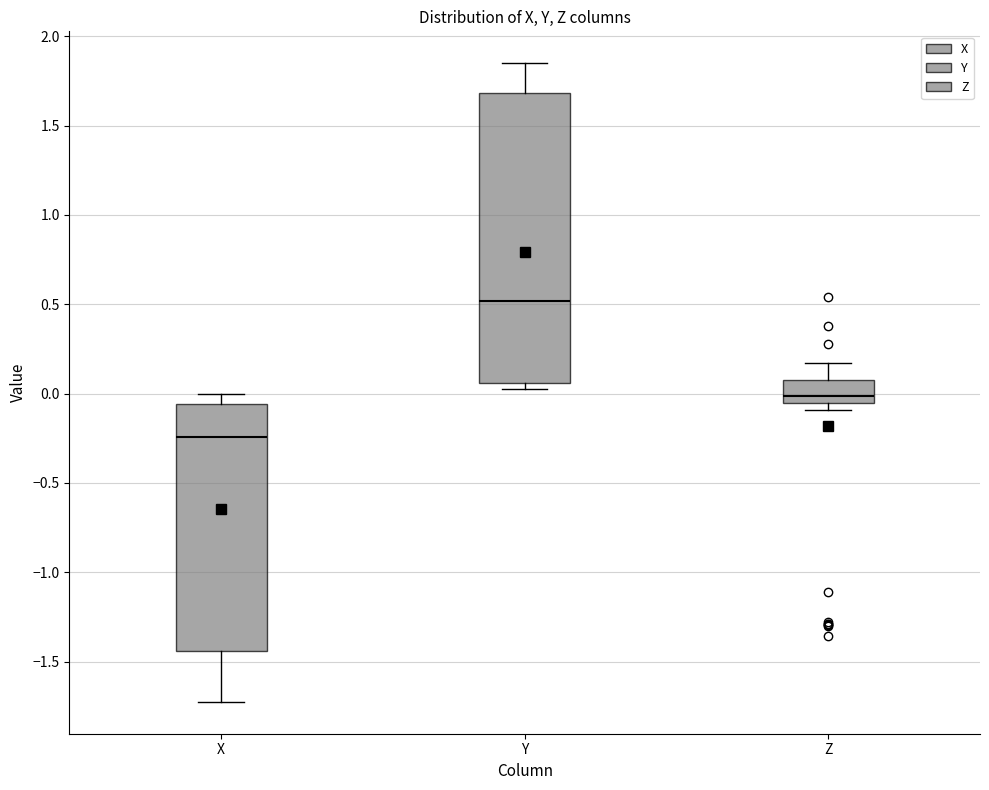

Reading left to right, read every box against the y-axis: the position of its median line, the range the box covers, and the ends of its whiskers. The values are not printed on the chart, so give them approximately, as read against the axis.

X: median -0.25, box -1.45 to -0.05, whiskers -1.70 to 0.00
Y: median 0.50, box 0.05 to 1.70, whiskers 0.05 (just below the box's lower edge) to 1.85
Z: median 0.00, box -0.05 to 0.05, whiskers -0.10 to 0.15